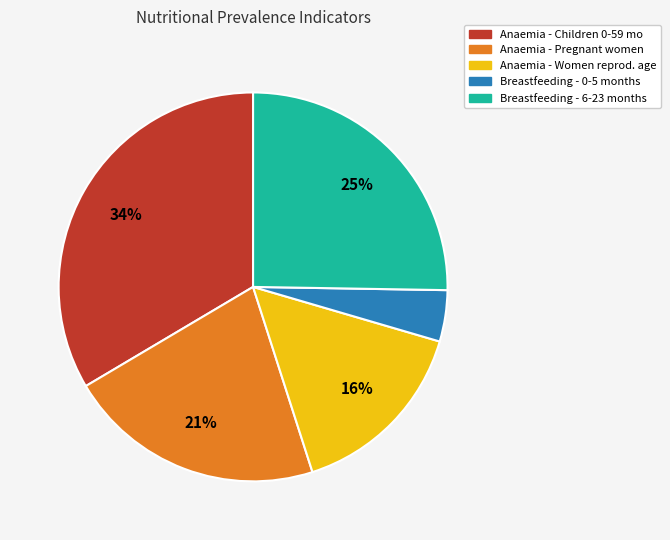

The Anaemia - Children 0-59 mo slice represents 27% of the pie. True or false?

False